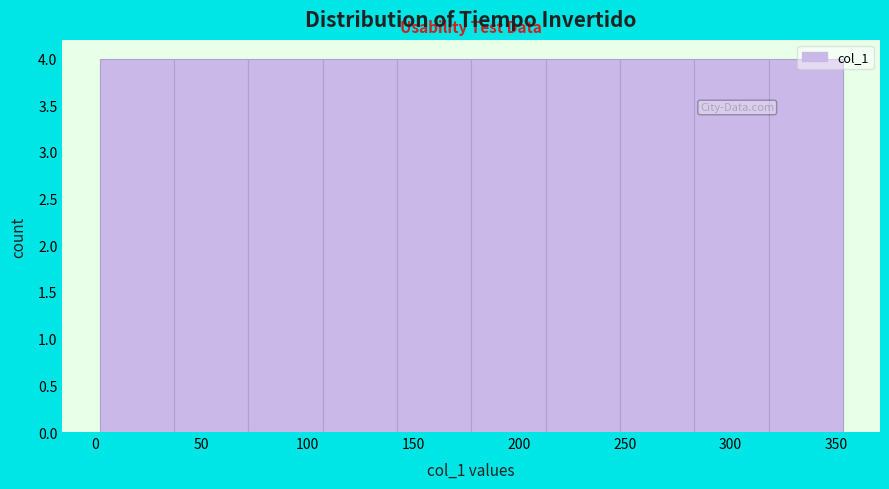

How tall is the bar that spans 70 to 105 on the x-axis? Neither the bar edges nor the heights are printed on the chart, so give them approximately, as read against the axes.

4